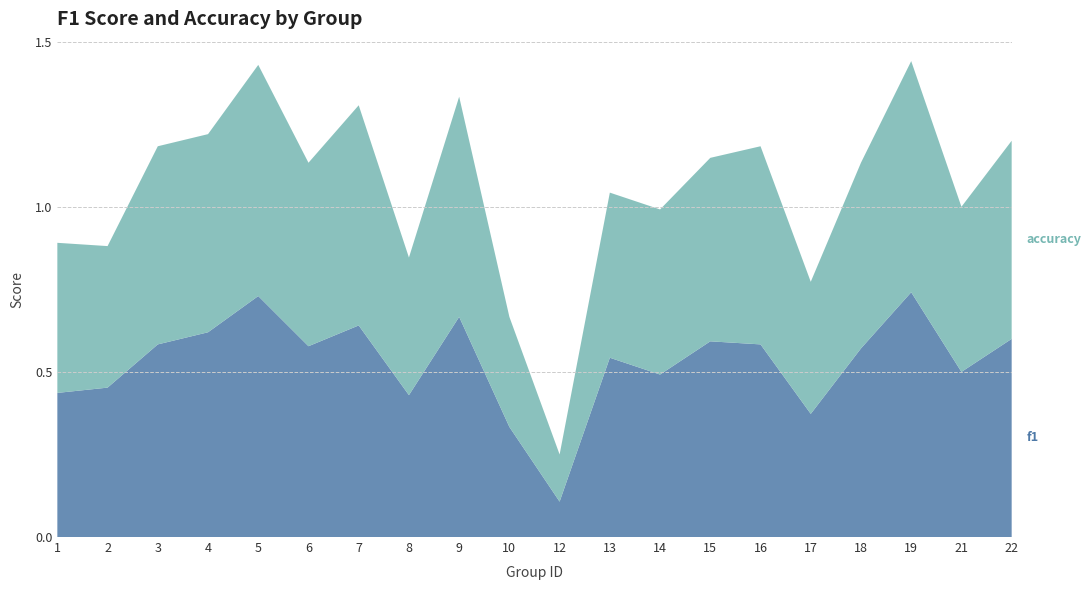

Reading left to right, what are all the values shown in this chart?

f1: 1=0.4	2=0.5	3=0.6	4=0.6	5=0.7	6=0.6	7=0.6	8=0.4	9=0.7	10=0.3	12=0.1	13=0.5	14=0.5	15=0.6	16=0.6	17=0.4	18=0.6	19=0.7	21=0.5	22=0.6
accuracy: 1=0.5	2=0.4	3=0.6	4=0.6	5=0.7	6=0.6	7=0.7	8=0.4	9=0.7	10=0.3	12=0.1	13=0.5	14=0.5	15=0.6	16=0.6	17=0.4	18=0.6	19=0.7	21=0.5	22=0.6